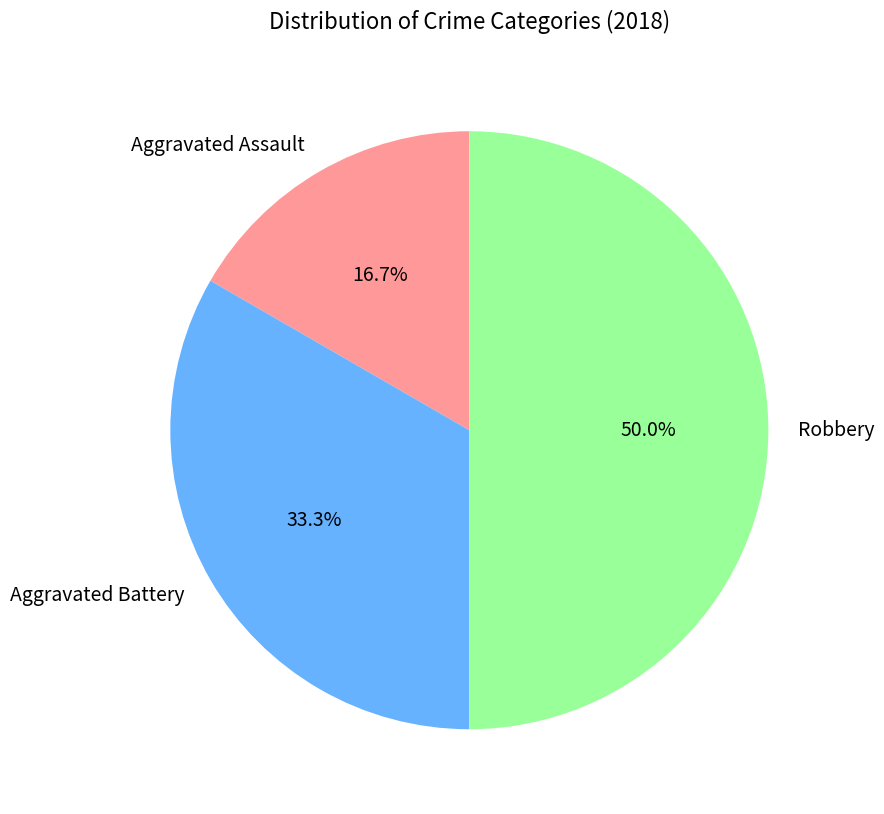

To the nearest percent, what is the difference between the largest and smallest slice percentages?

33%